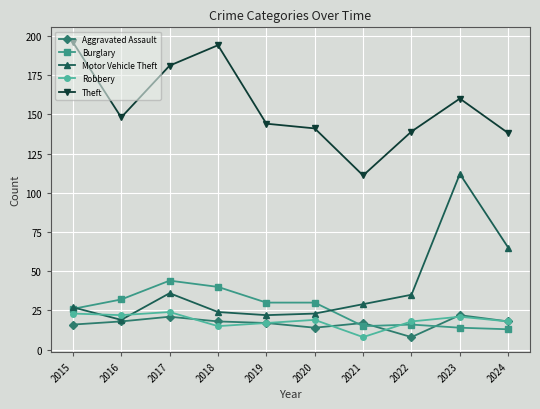

At which category is the sum across all series the highest?

2023